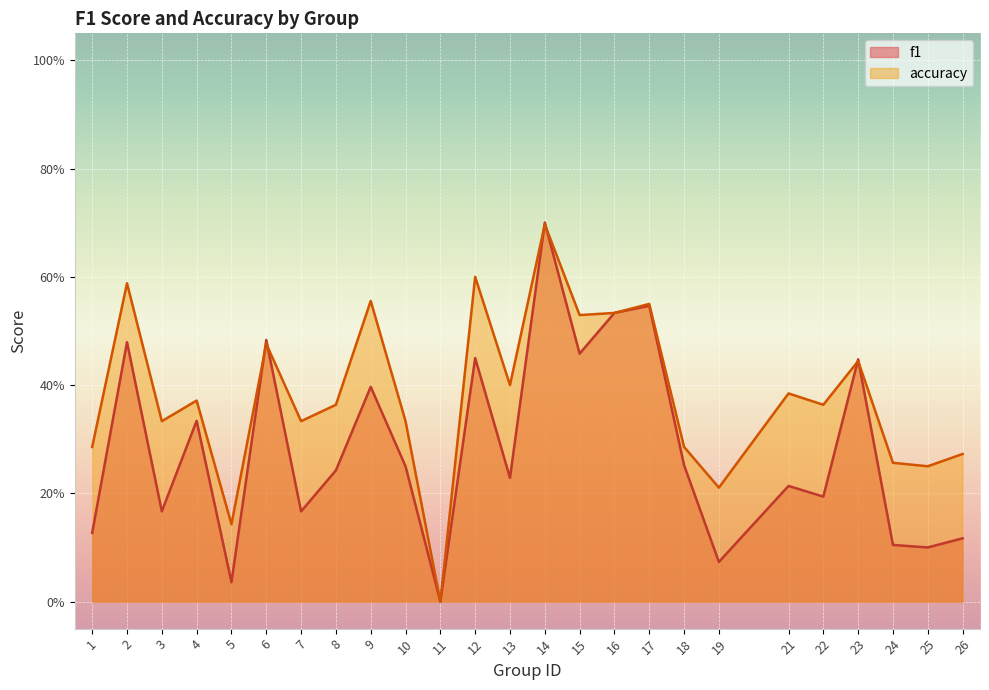

Which series ends up on top after the final intersection of accuracy and f1?

accuracy